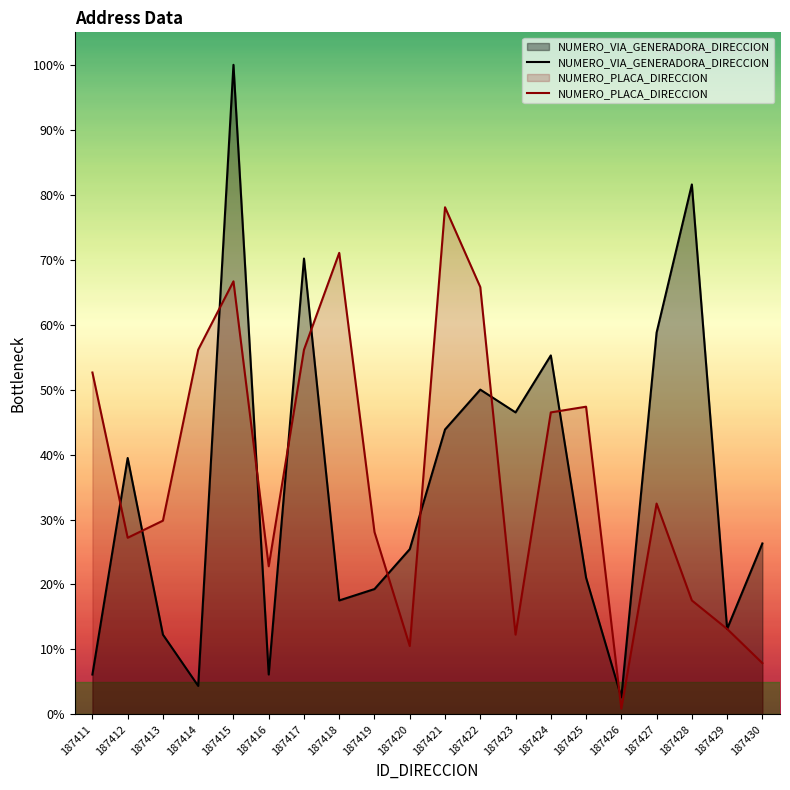

True or false: NUMERO_VIA_GENERADORA_DIRECCION has more than 0 interior local peaks.

True